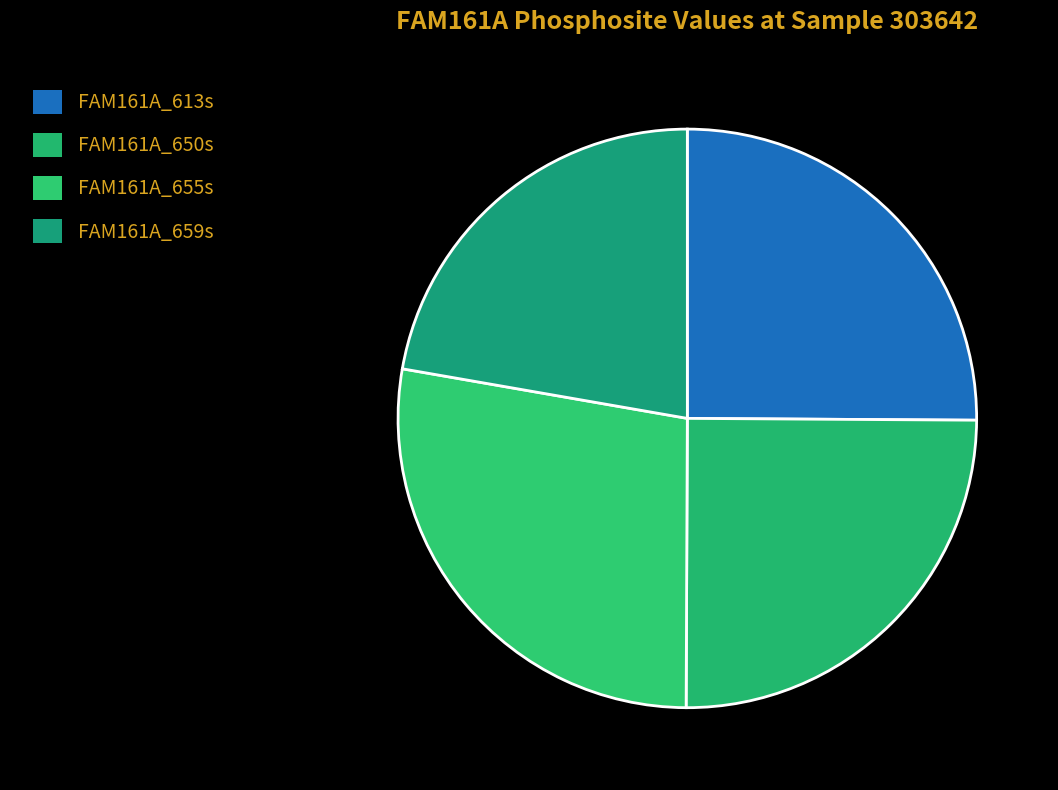

Is it true that FAM161A_655s is 28% of the pie?

True